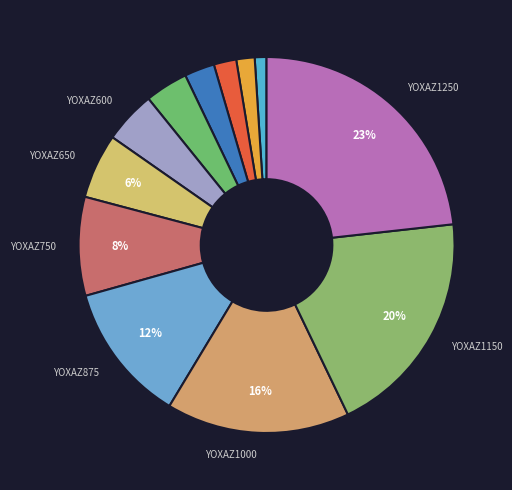

To the nearest percent, what is the difference between the largest and smallest slice percentages?

22%